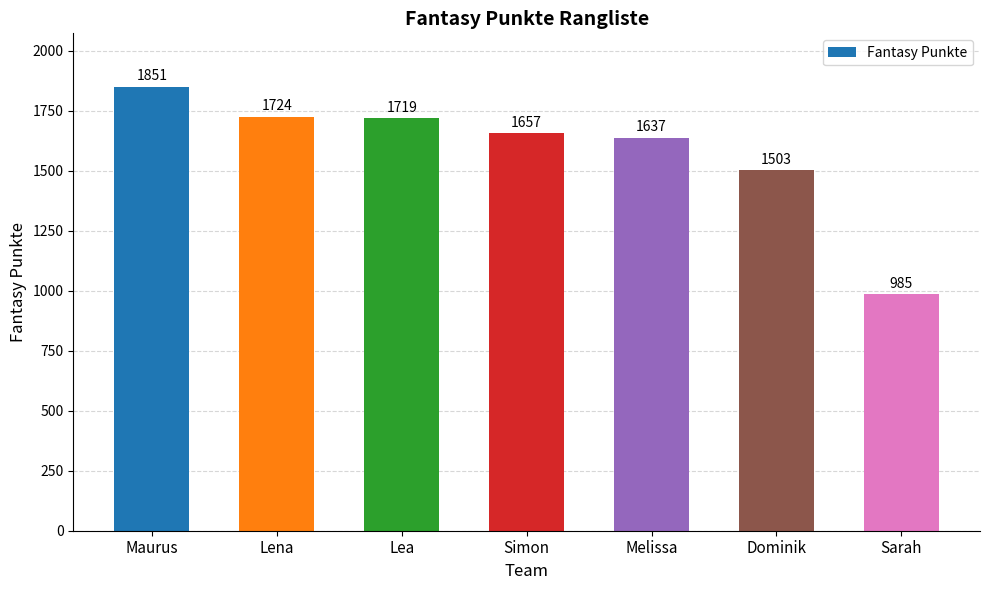

What is the maximum value shown in the chart?

1851